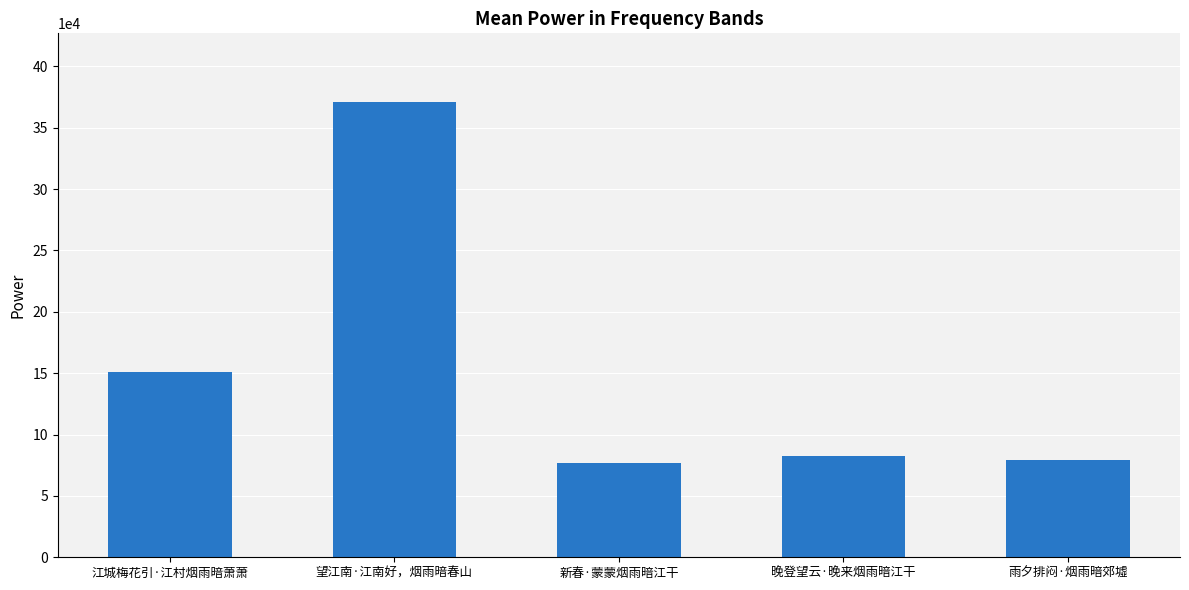

What is the approximate value at 新春·蒙蒙烟雨暗江干?

76788